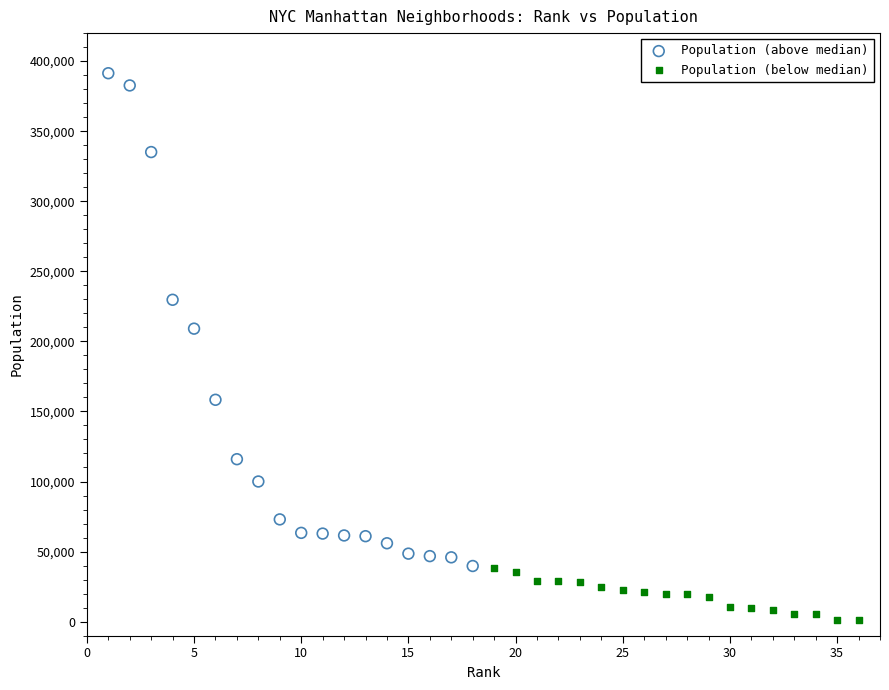

Which series reaches the minimum Y coordinate?

Population (below median)